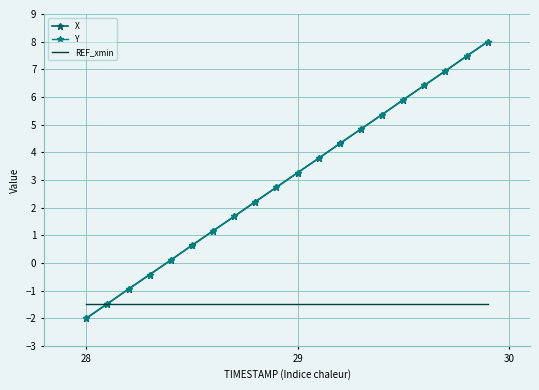

What is the lowest value of the X series?

-2.0